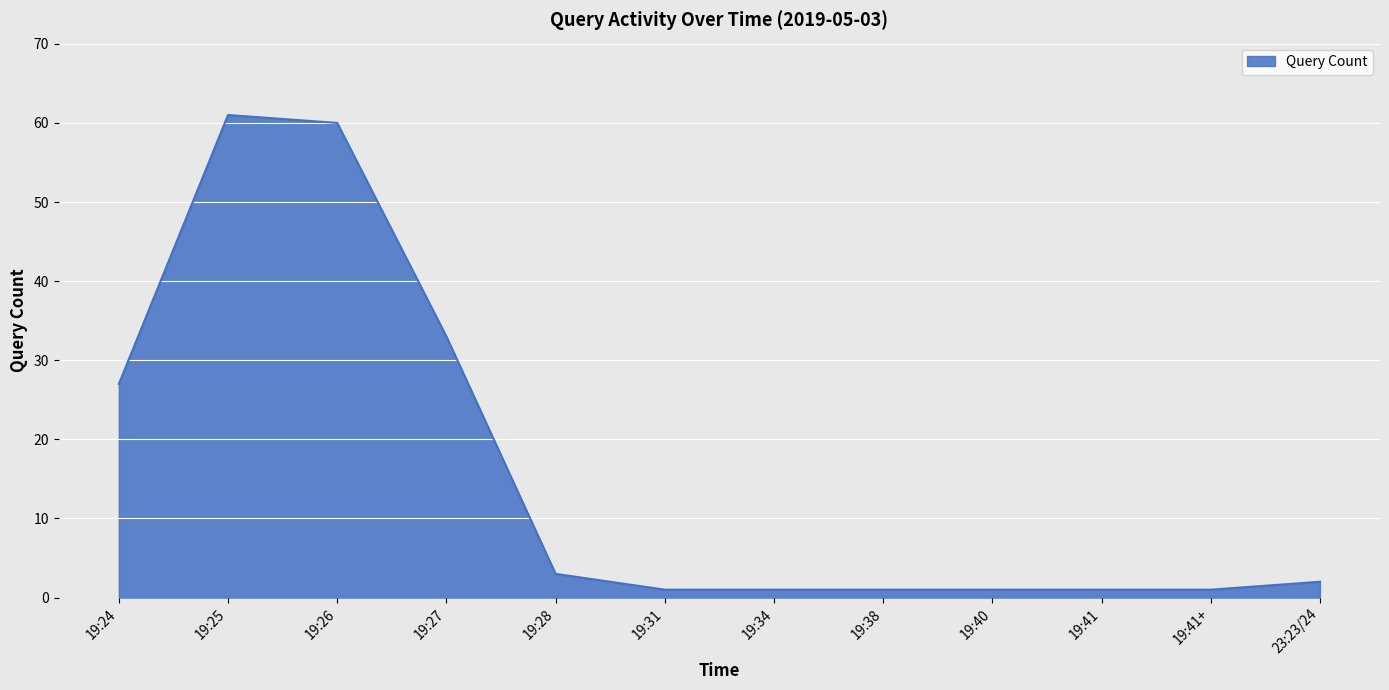

The chart shows a value of 53 at 19:27. True or false?

False